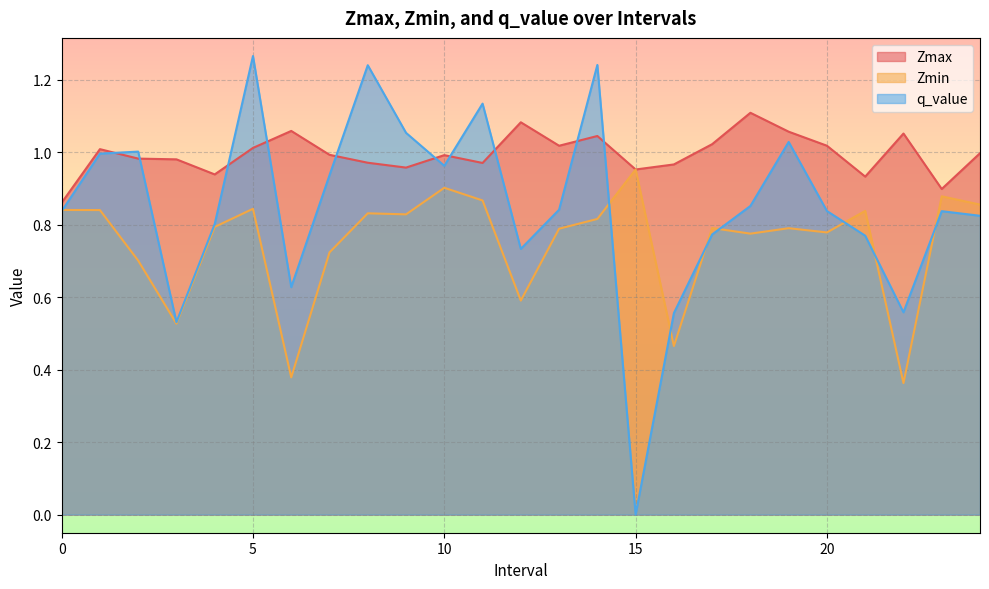

How many interior local peaks does the Zmax series have?

7